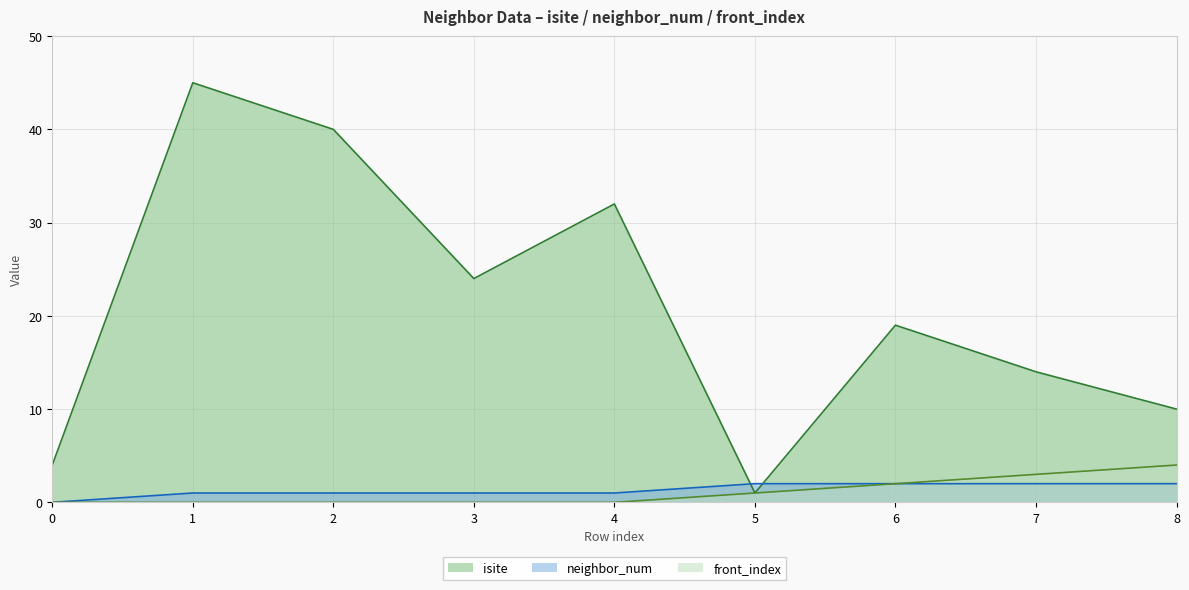

True or false: neighbor_num and front_index cross at least once.

False